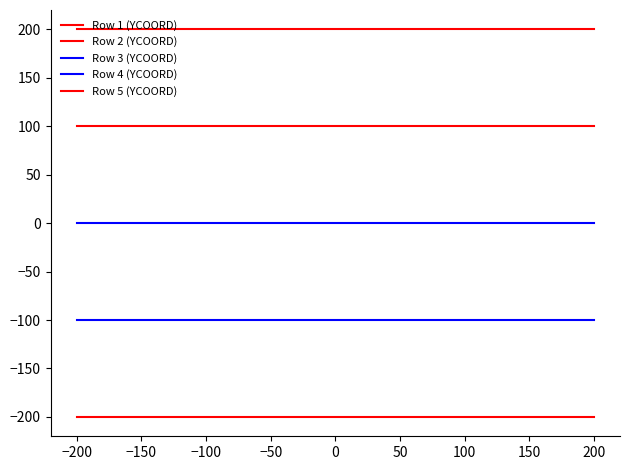

Is this an area chart (filled region under the line)?

No